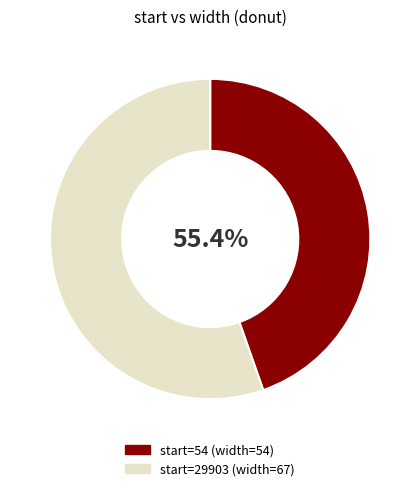

To the nearest percent, what is the difference between the 54 and 29903 slice percentages?

11%